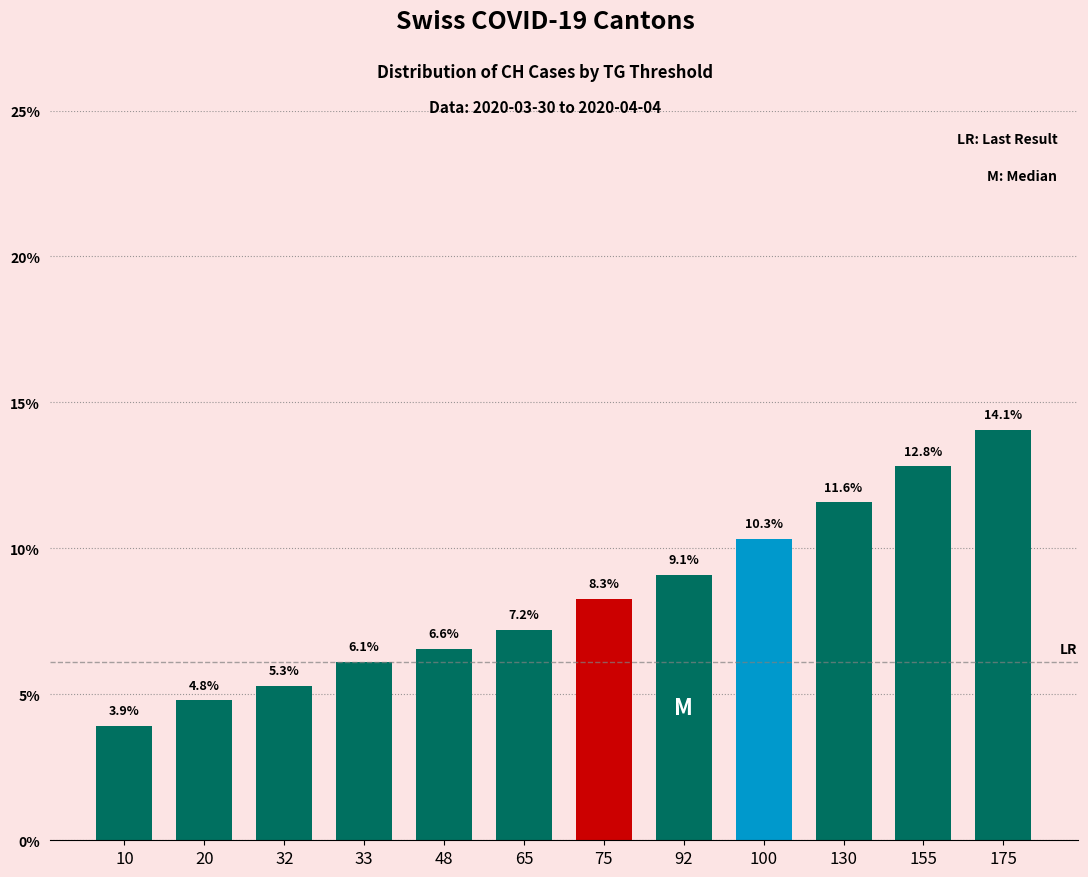

Where is the data nearest to the value 8?

75